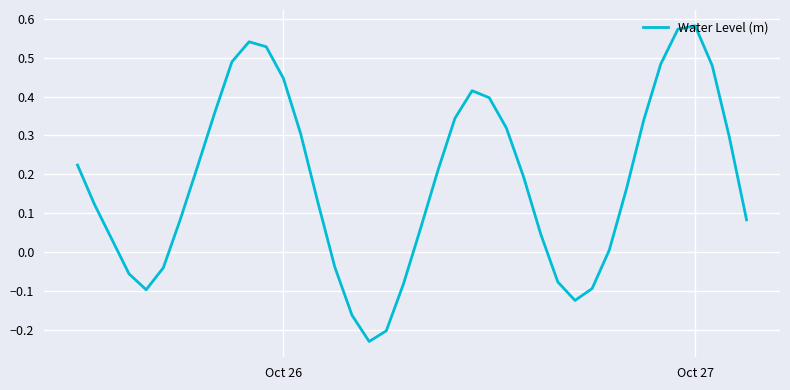

Is this an area chart (filled region under the line)?

No